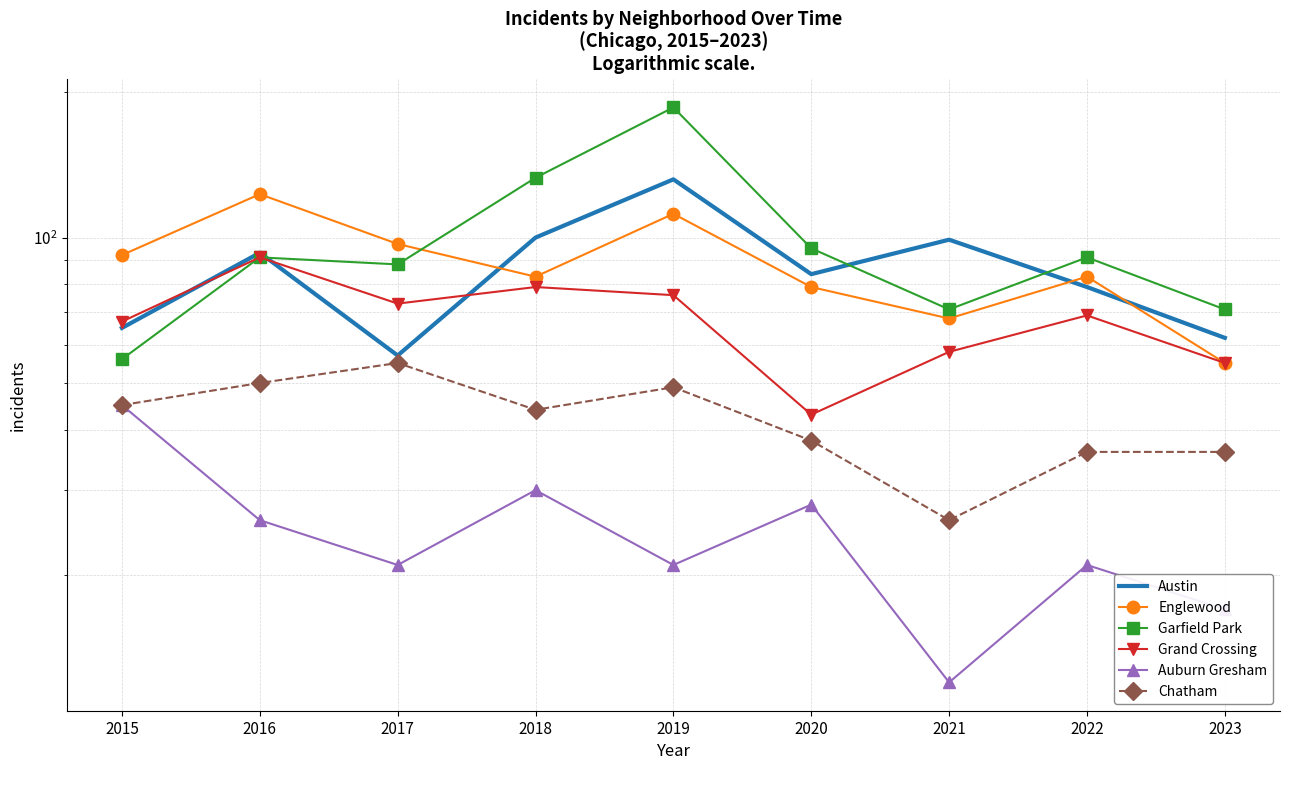

At 2015, list the series in order from smallest to largest.

Auburn Gresham, Chatham, Garfield Park, Austin, Grand Crossing, Englewood